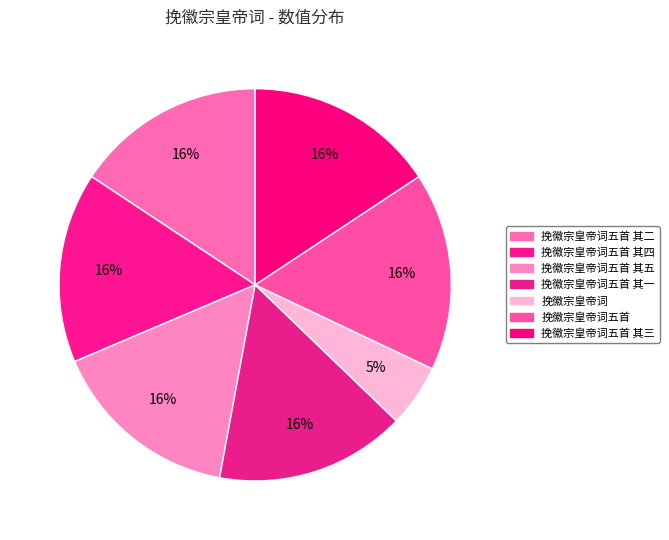

The 挽徽宗皇帝词五首 其二 slice represents 16% of the pie. True or false?

True